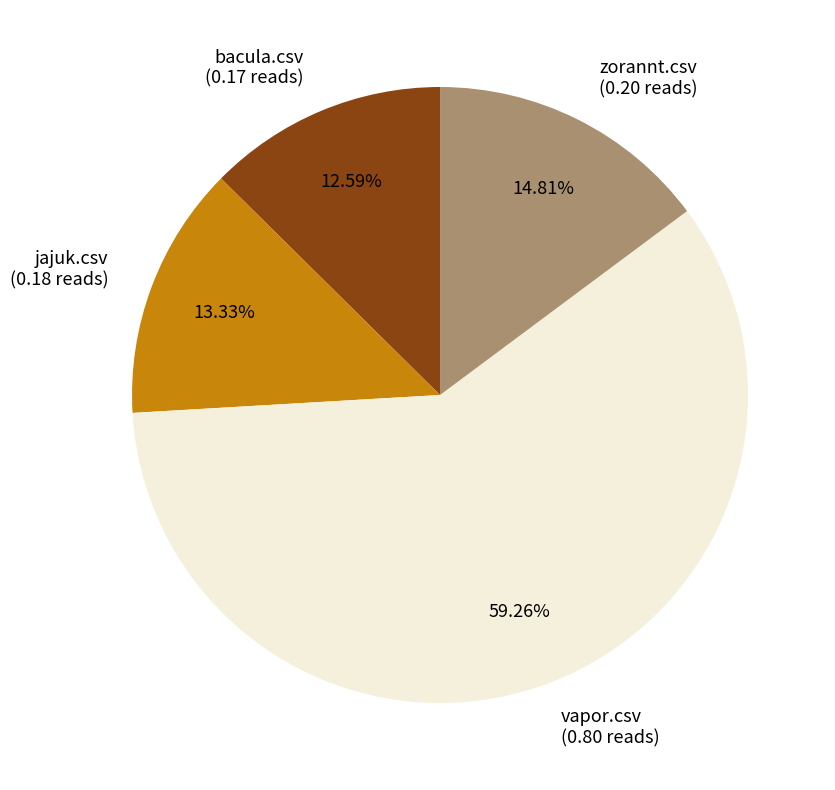

To the nearest percent, what is the difference between the bacula.csv and zorannt.csv slice percentages?

2%